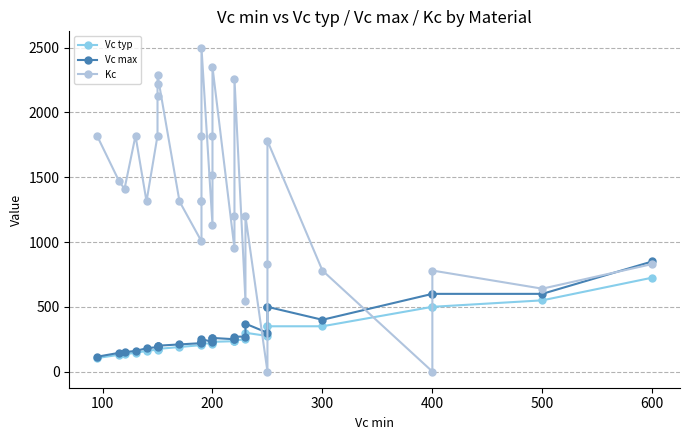

Is it true that Kc equals 792 at 21?

False